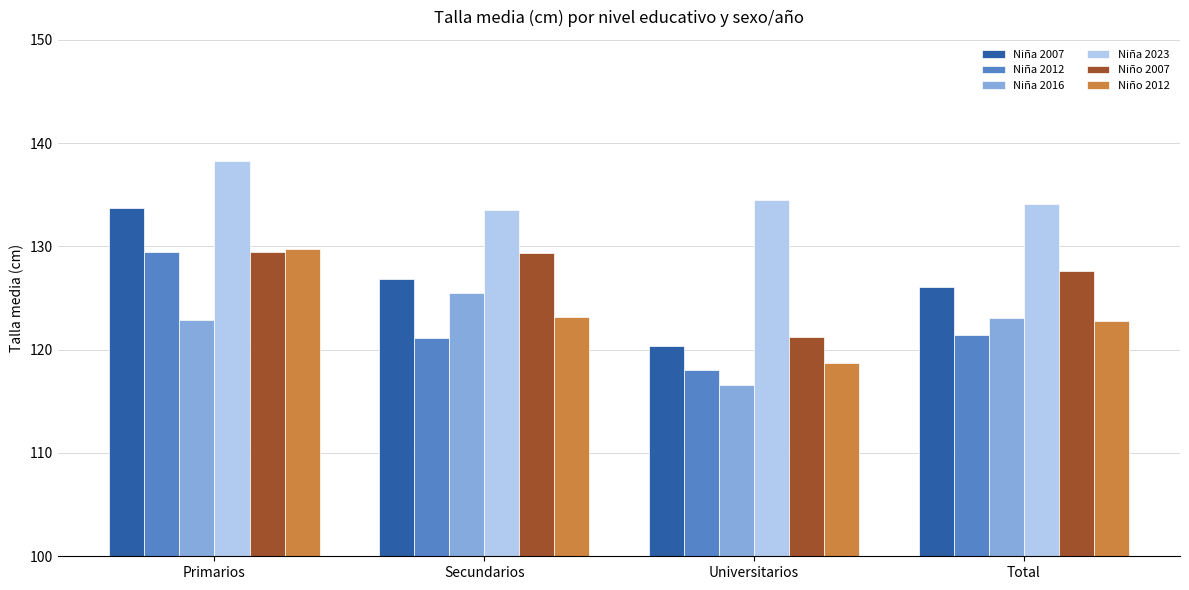

How many groups of bars are there?

4